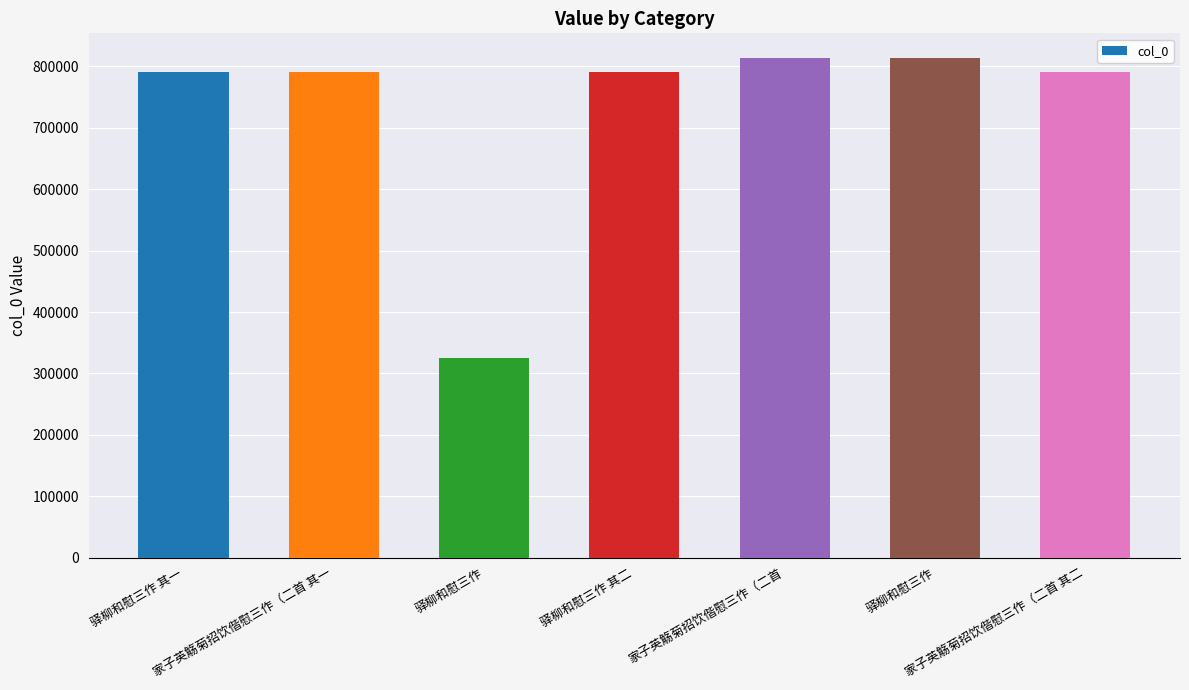

How many bars are there in total?

7